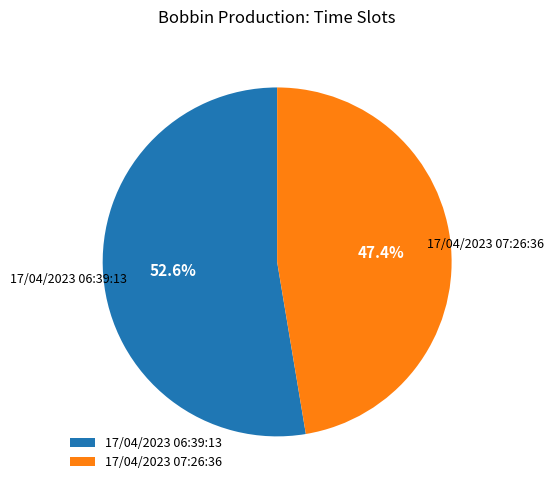

To the nearest percent, what percentage of the pie is 17/04/2023 06:39:13?

53%